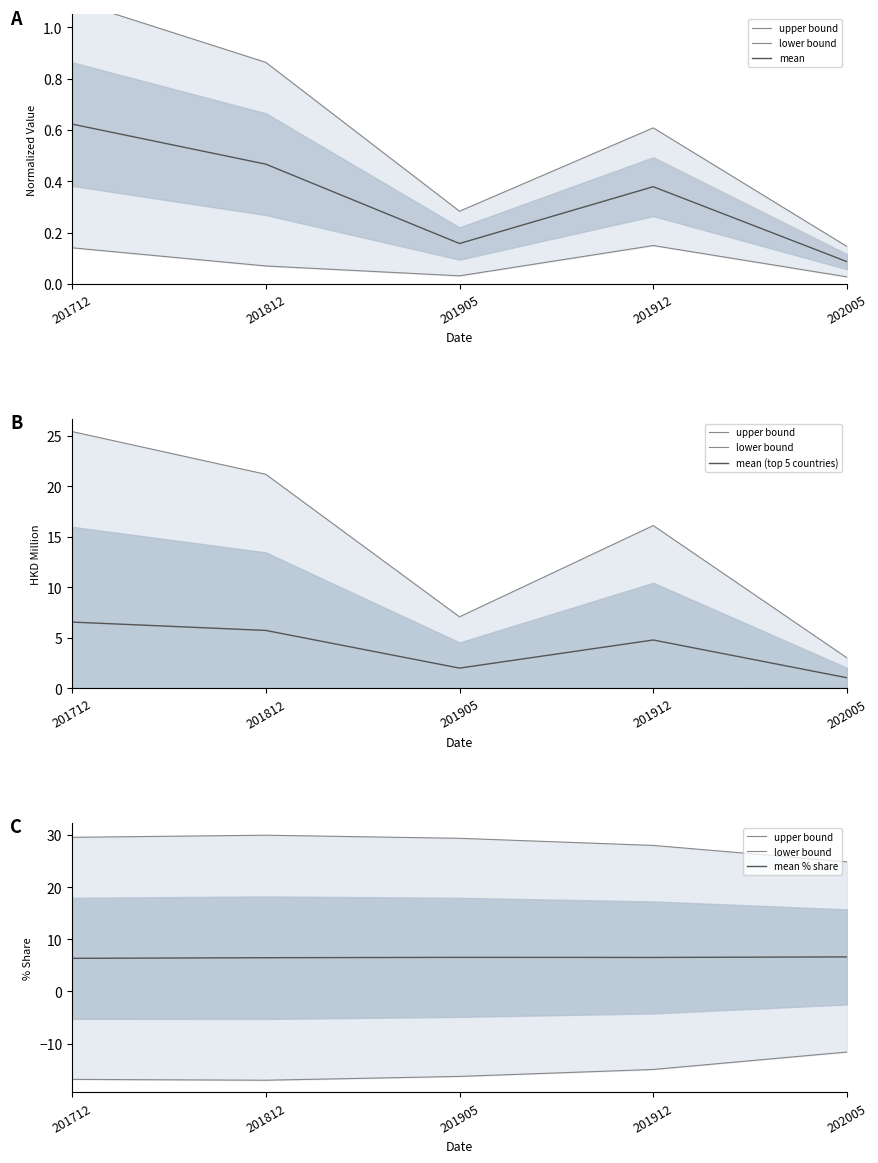

In mean, how many points are lower than both neighbors (excluding endpoints)?

1